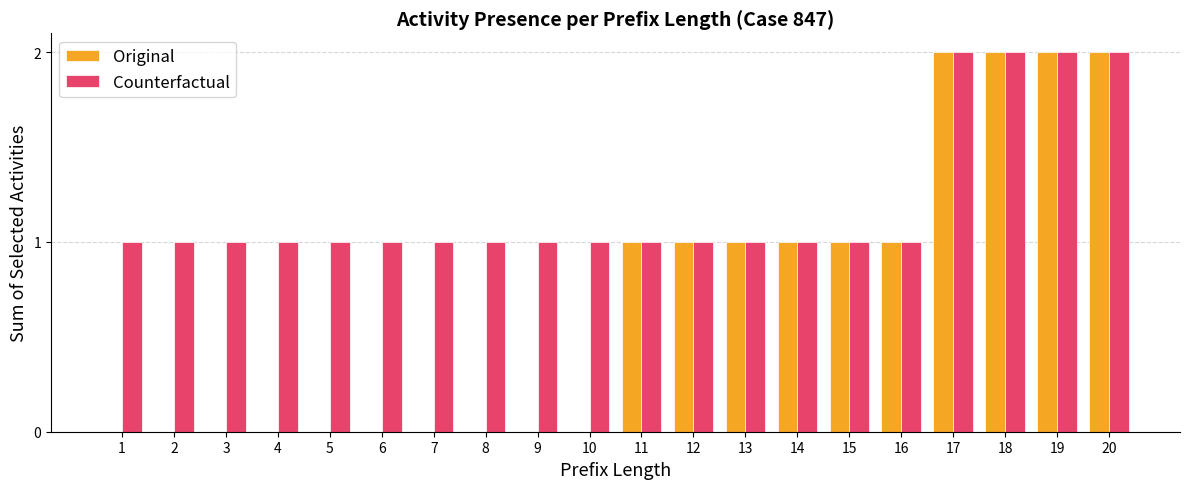

Is the value of Original at 20 greater than the value of Counterfactual at 7?

Yes